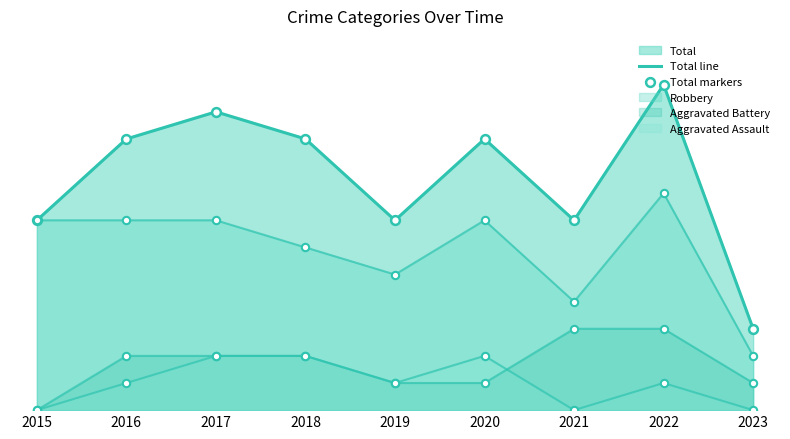

What is the total value across all series at 2023?

6